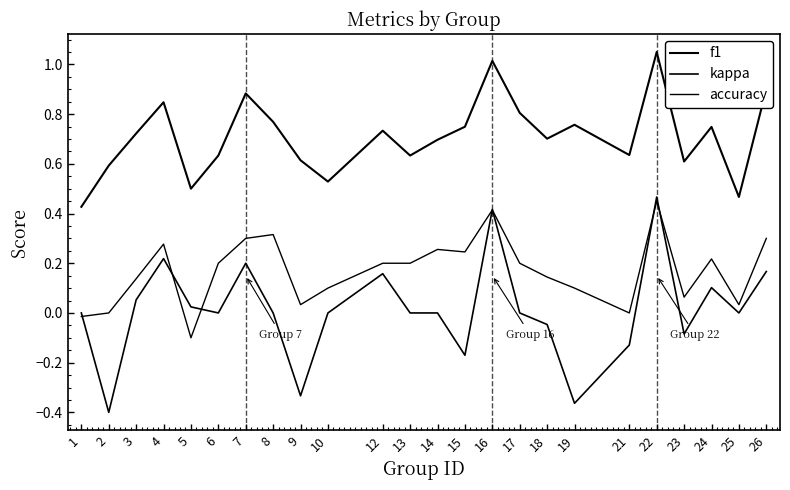

At which category is the sum across all series the highest?

22